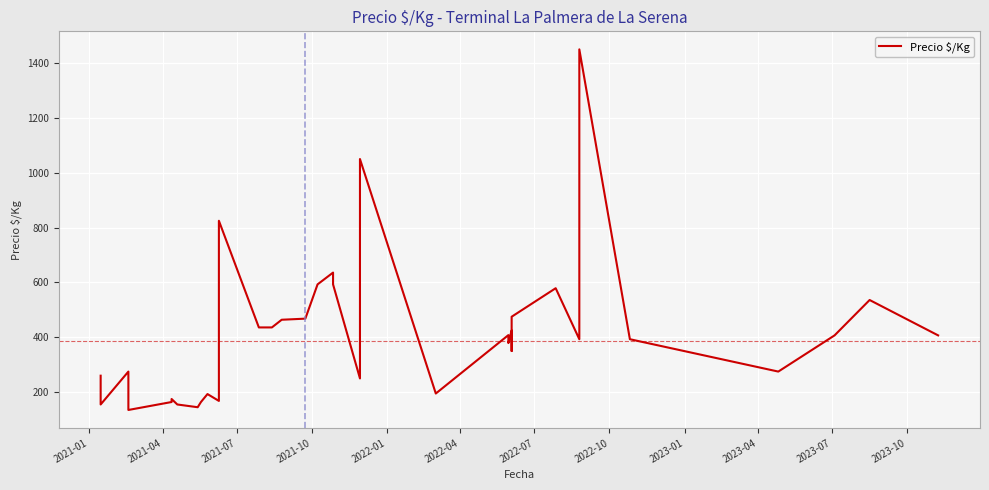

How many data points are above 379?

19